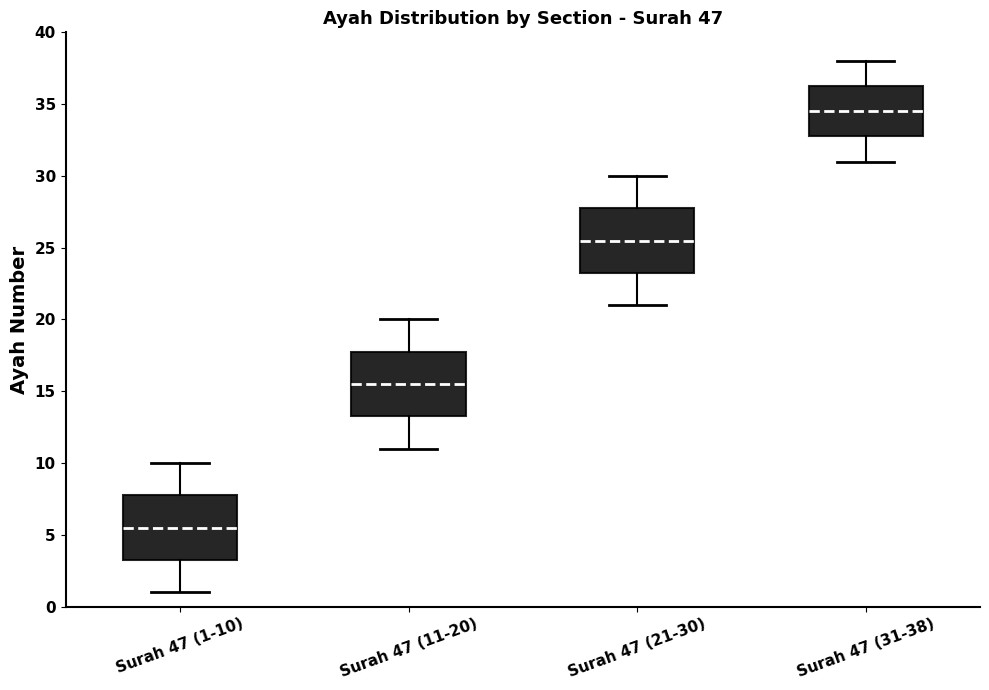

Where does the upper whisker of the box for Surah 47 (21-30) end on the y-axis? The values are not printed on the chart, so give them approximately, as read against the axis.

30.0